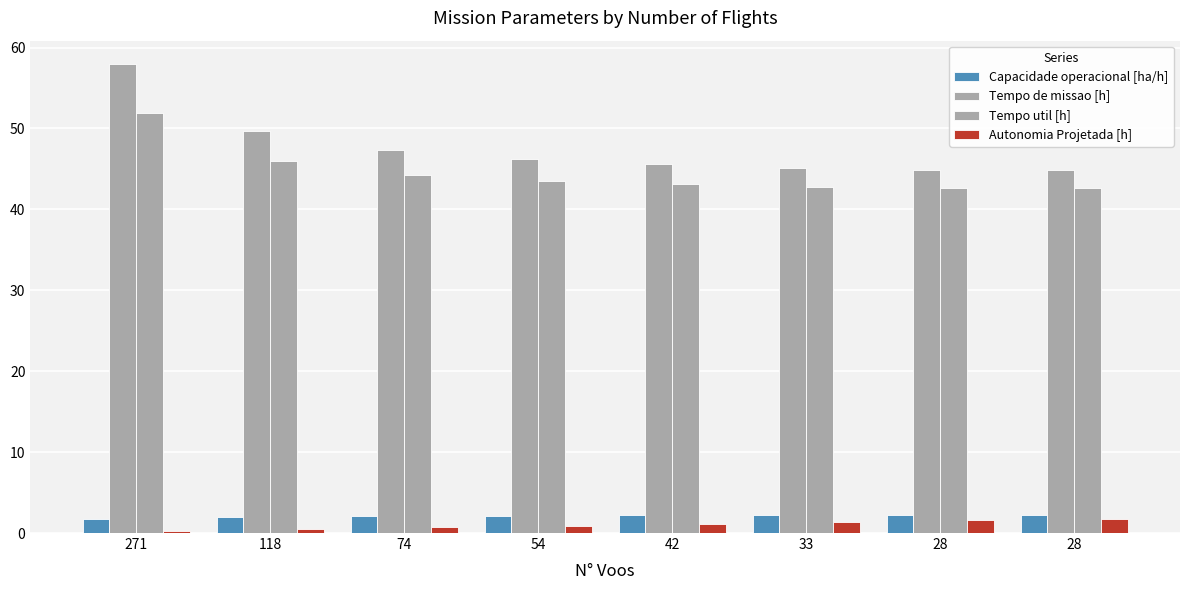

What is the sum of the Capacidade operacional [ha/h] values at 28 and 28?

4.5